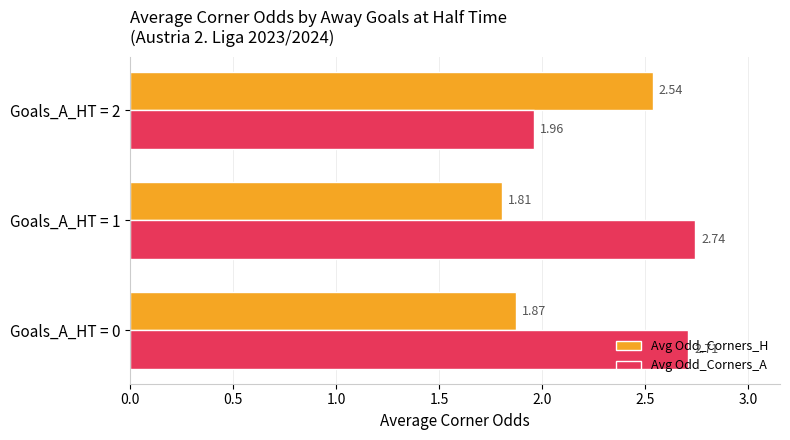

How many data points does each series have?

3